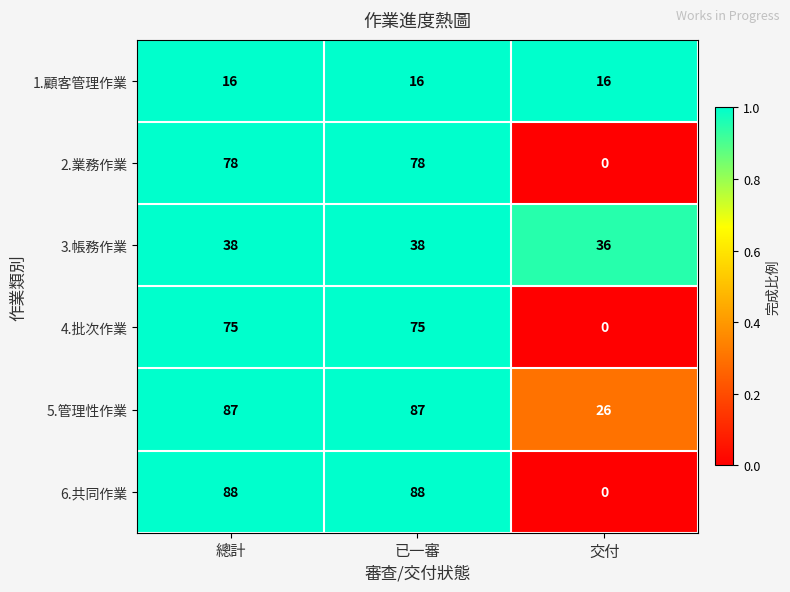

What is the sum of the 5.管理性作業 values at 已一審 and 總計?

174